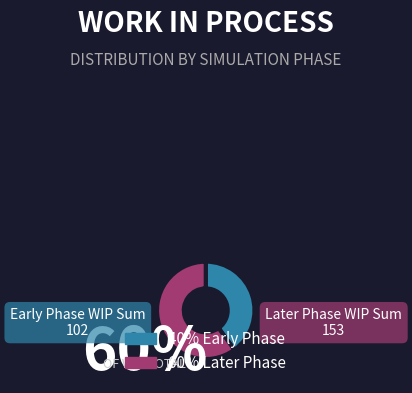

Which category has the biggest portion of the pie?

Later Phase